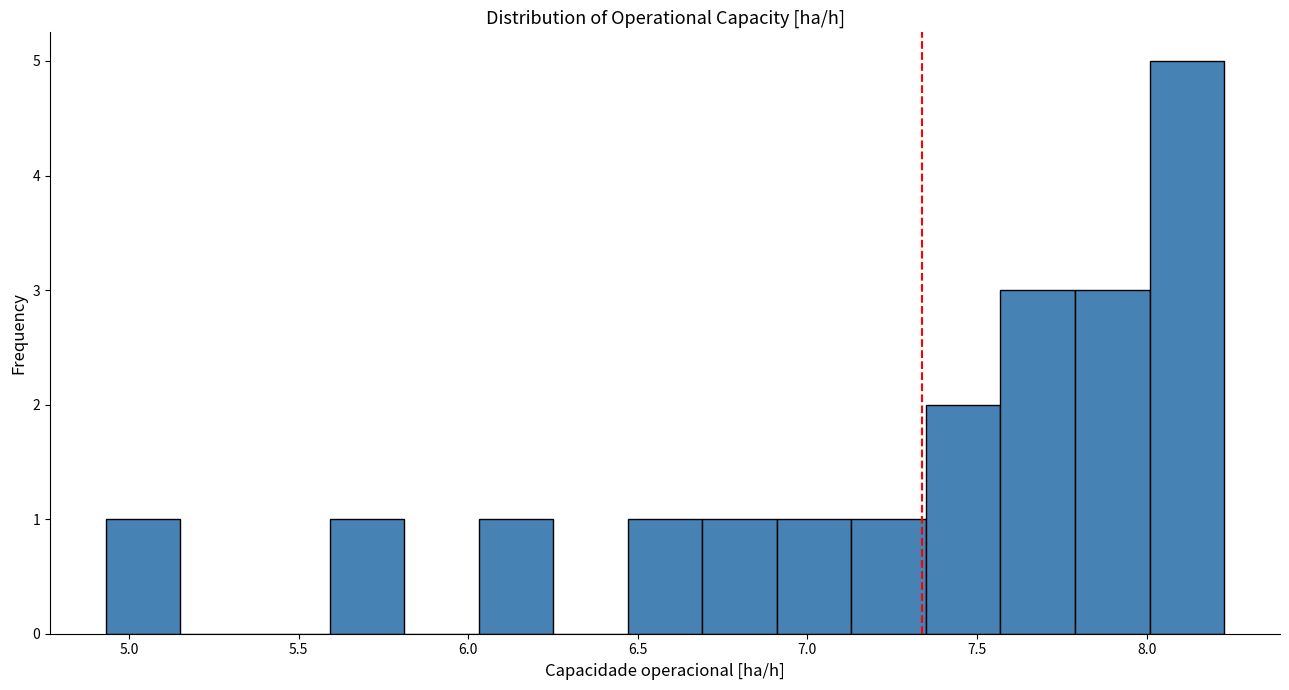

Reading left to right, list every bar in this chart as the range it spans on the x-axis followed by its height. Neither the bar edges nor the heights are printed on the chart, so give them approximately, as read against the axes.

4.95 to 5.15: 1
5.15 to 5.35: 0
5.35 to 5.60: 0
5.60 to 5.80: 1
5.80 to 6.05: 0
6.05 to 6.25: 1
6.25 to 6.45: 0
6.45 to 6.70: 1
6.70 to 6.90: 1
6.90 to 7.15: 1
7.15 to 7.35: 1
7.35 to 7.55: 2
7.55 to 7.80: 3
7.80 to 8.00: 3
8.00 to 8.25: 5